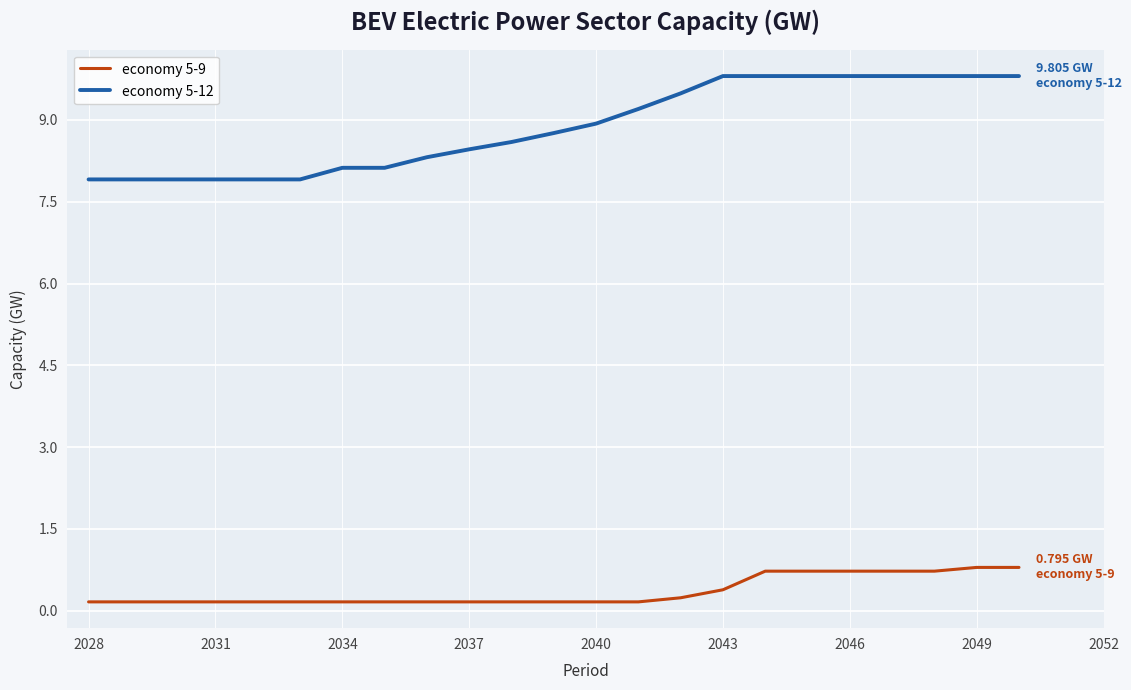

True or false: economy 5-12 and economy 5-9 intersect in this chart.

False